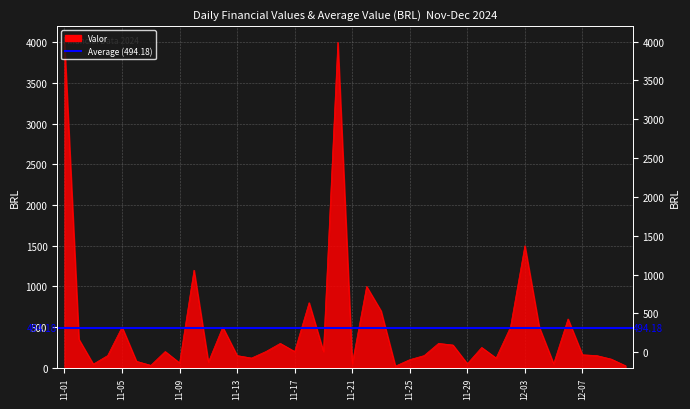

How many points are higher than both their immediate neighbors (excluding endpoints)?

12